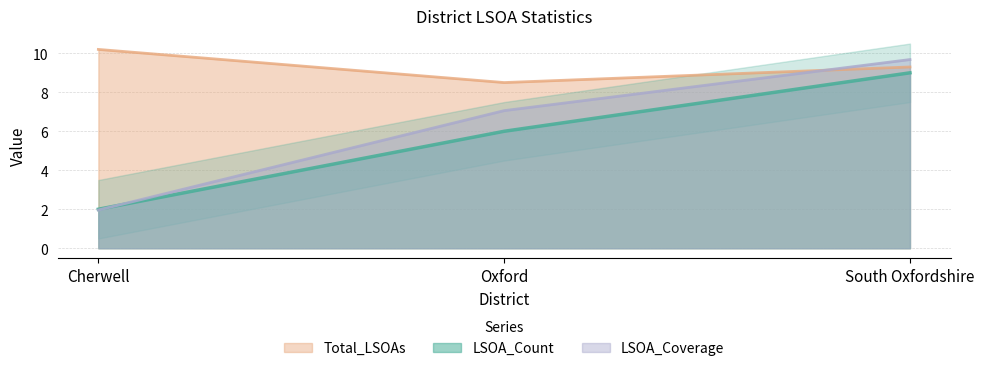

Reading right to left, list all the values displayed in this chart.

LSOA_Count: 9.0	6.0	2.0
Total_LSOAs: 9.3	8.5	10.2
LSOA_Coverage: 9.7	7.1	2.0